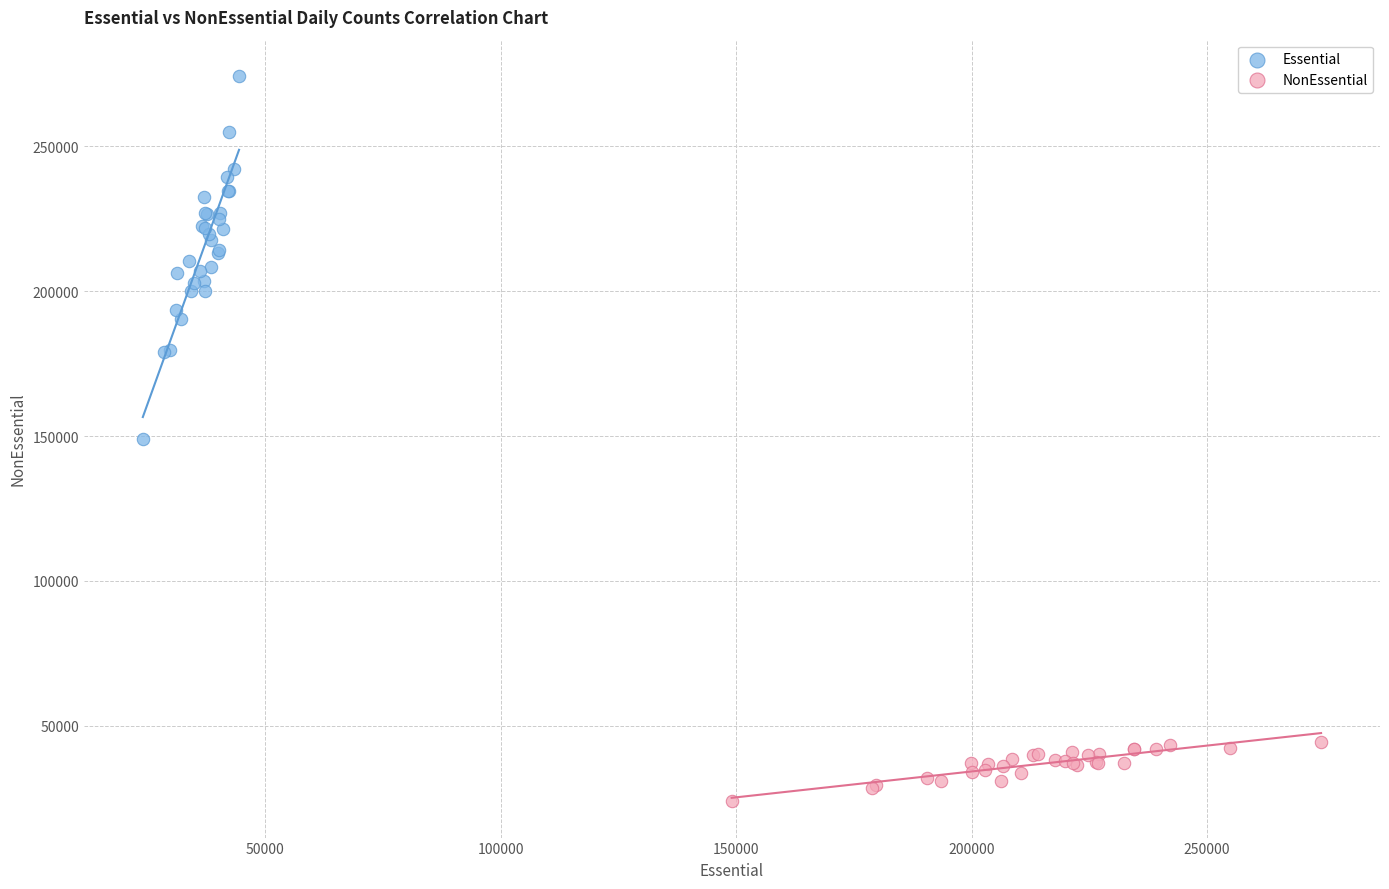

Which series has the largest Y range (max minus min)?

Essential